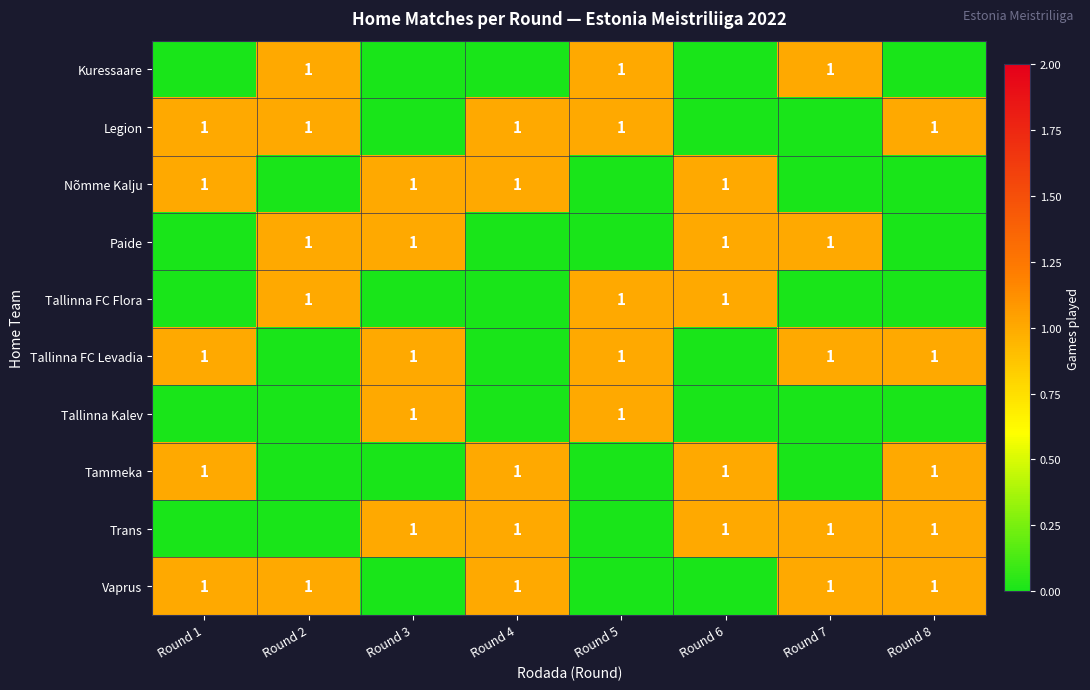

Reading left to right, what are all the values shown in this chart?

row_0: 0	1	0	0	1	0	1	0
row_1: 1	1	0	1	1	0	0	1
row_2: 1	0	1	1	0	1	0	0
row_3: 0	1	1	0	0	1	1	0
row_4: 0	1	0	0	1	1	0	0
row_5: 1	0	1	0	1	0	1	1
row_6: 0	0	1	0	1	0	0	0
row_7: 1	0	0	1	0	1	0	1
row_8: 0	0	1	1	0	1	1	1
row_9: 1	1	0	1	0	0	1	1